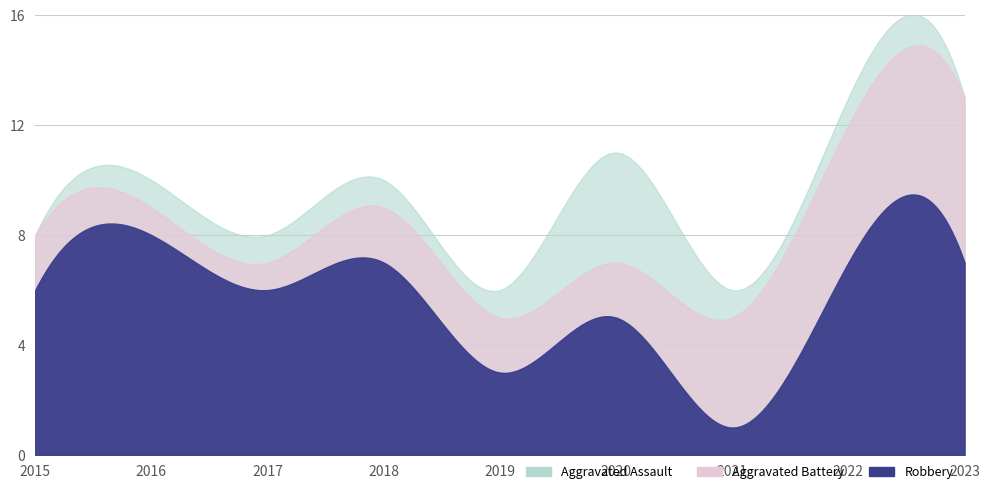

True or false: Robbery and Aggravated Assault cross at least once.

False